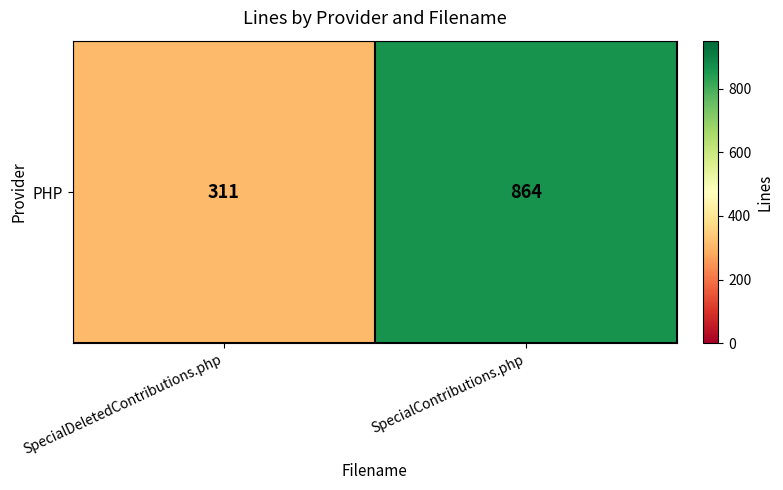

Reading left to right, list all the values displayed in this chart.

SpecialDeletedContributions.php=311	SpecialContributions.php=864